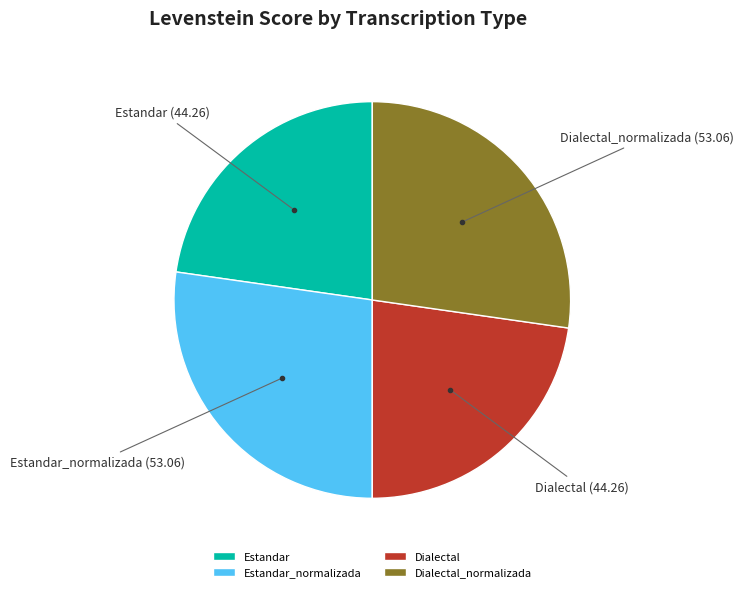

Does Estandar_normalizada represent more than half of the total?

No